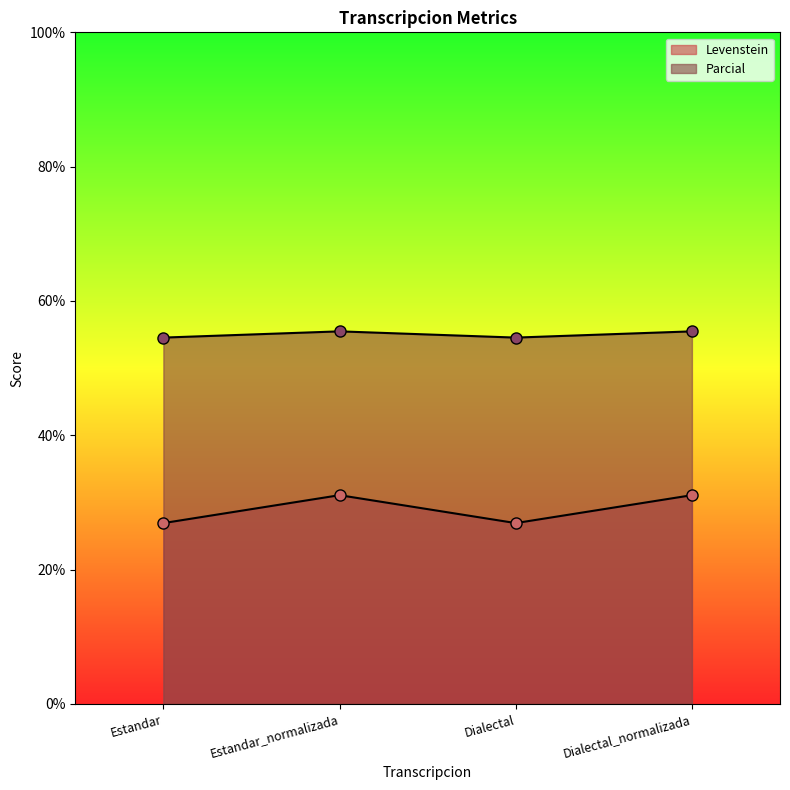

Which series has the largest total across all categories?

Parcial